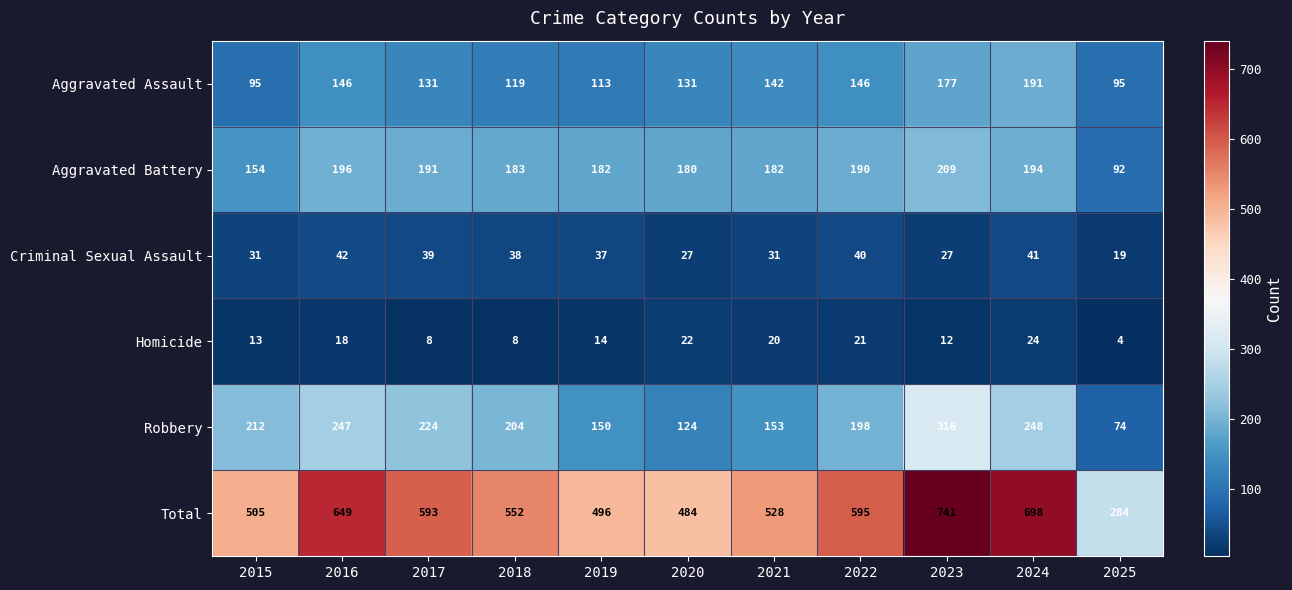

Which series changed the most between 2019 and 2022?

Total